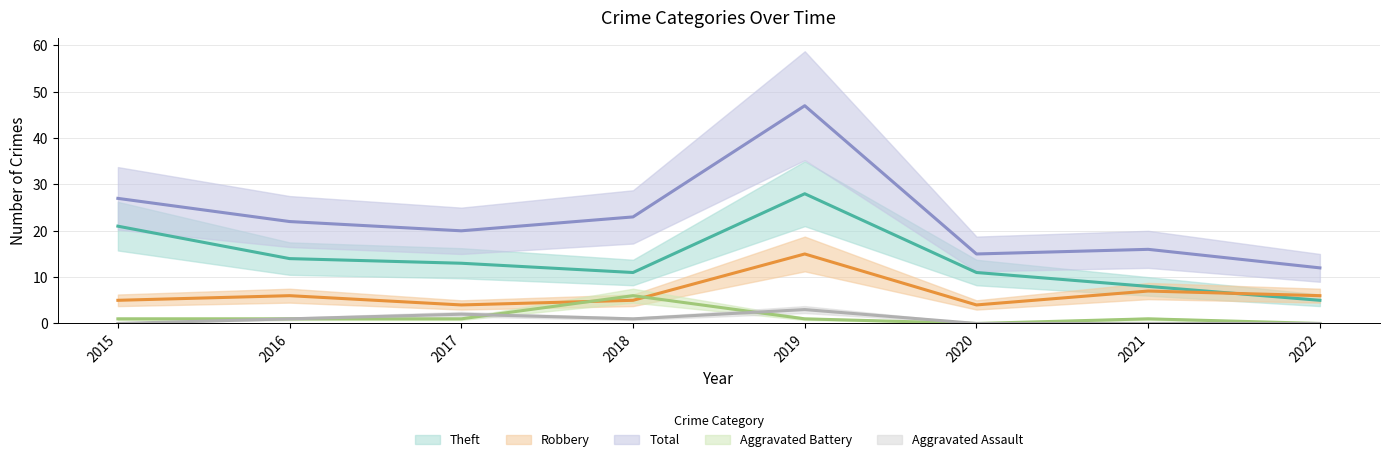

True or false: Aggravated Battery has more than 2 points higher than both neighbors.

False